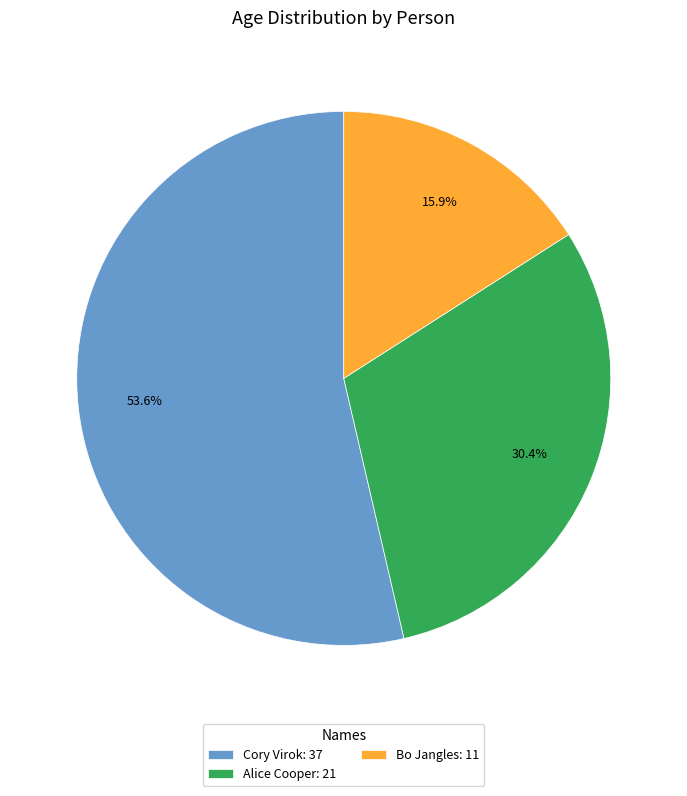

Do Alice Cooper and Cory Virok together represent more than half of the pie?

Yes